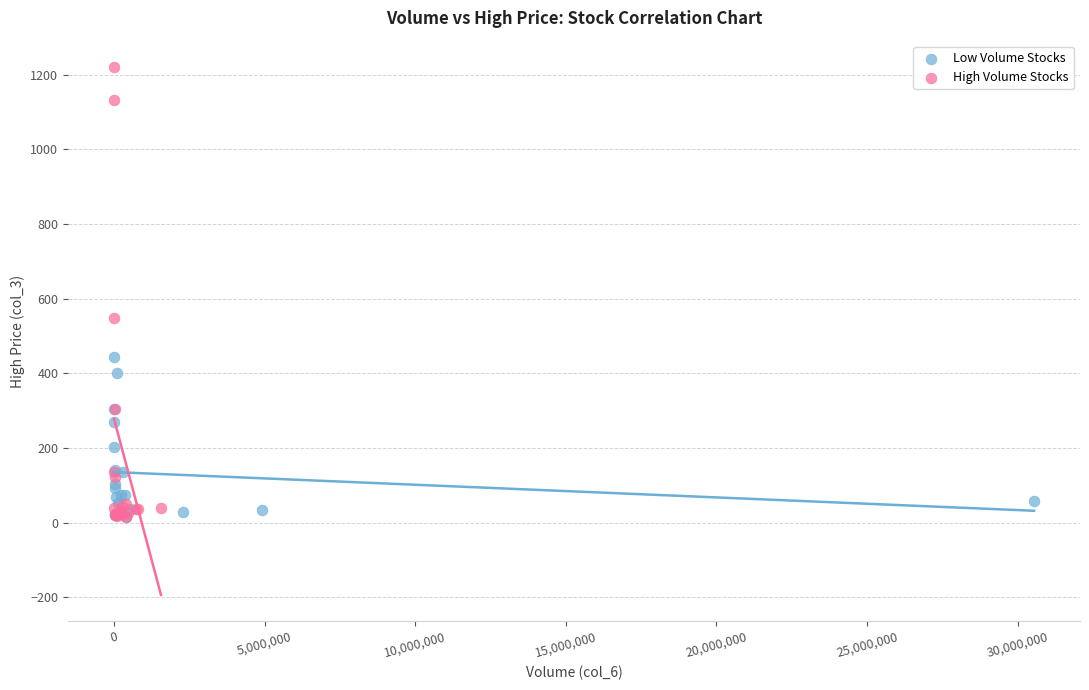

What are all the series names shown in the legend?

Low Volume Stocks, High Volume Stocks